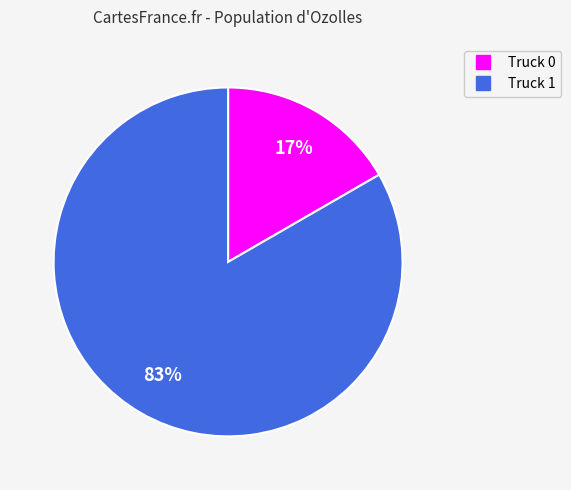

Does any single category account for the majority?

Yes